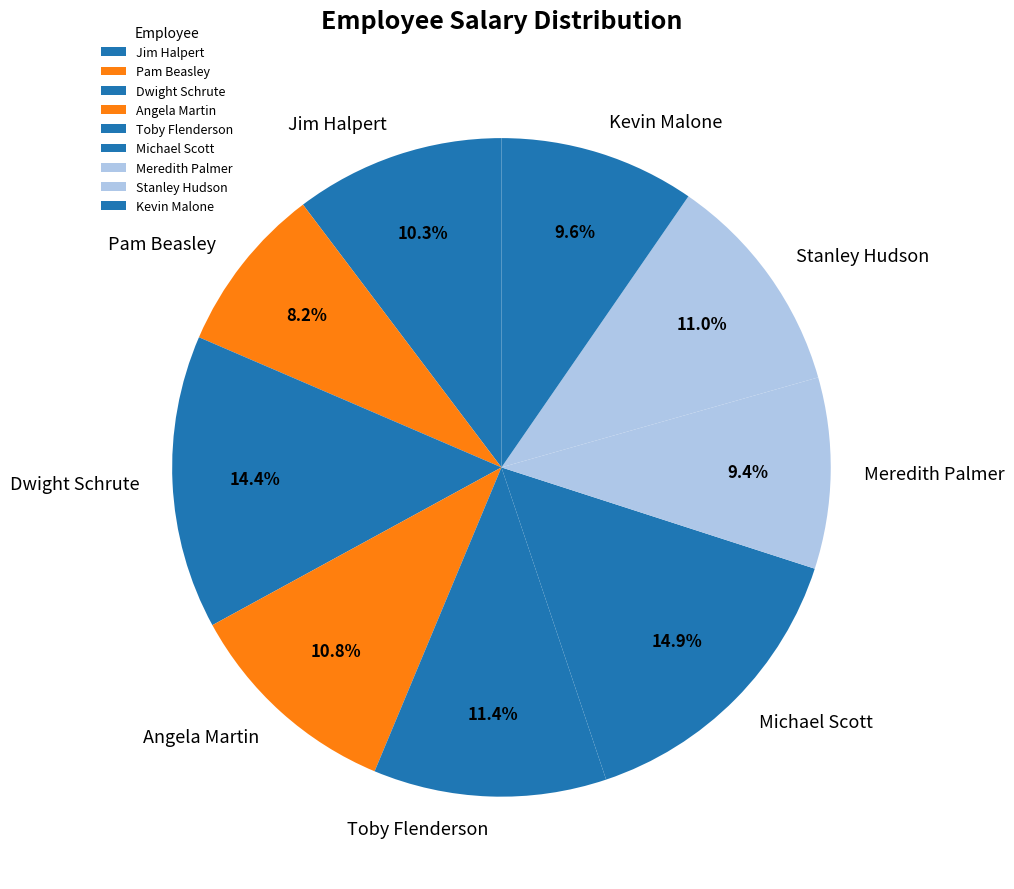

The Kevin Malone slice represents 1% of the pie. True or false?

False